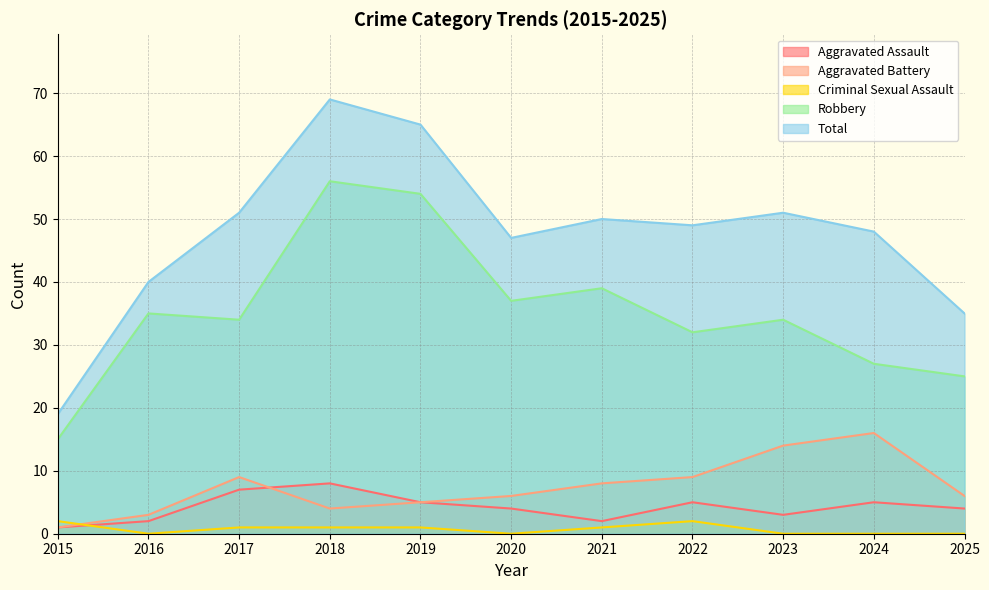

How many lines are shown in the chart?

5